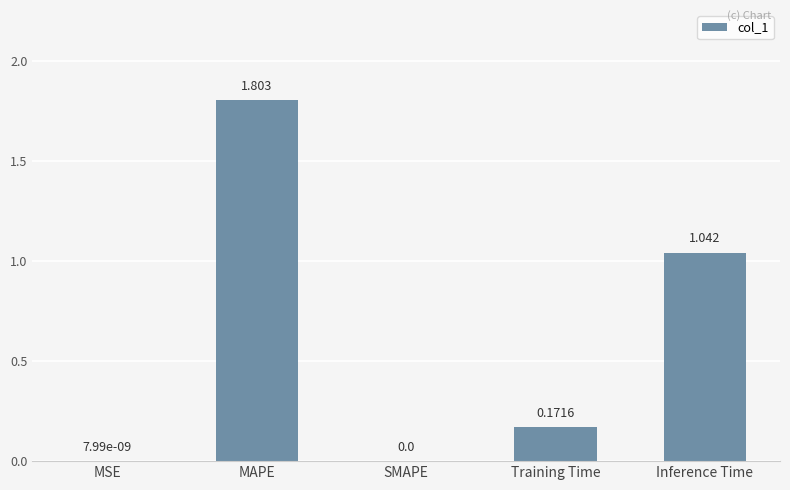

Which has a higher value, Training Time or MSE?

Training Time